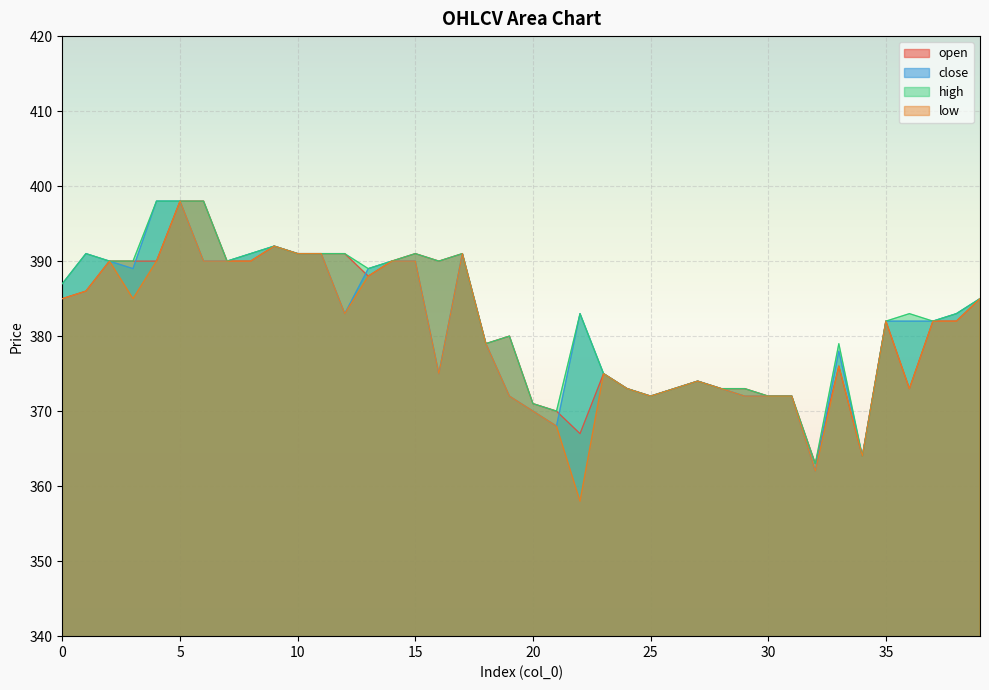

Rank the categories by high value from highest to lowest.

4, 5, 6, 9, 1, 8, 10, 11, 12, 15, 17, 2, 3, 7, 14, 16, 13, 0, 39, 22, 36, 38, 35, 37, 19, 18, 33, 23, 27, 24, 26, 28, 29, 25, 30, 31, 20, 21, 34, 32